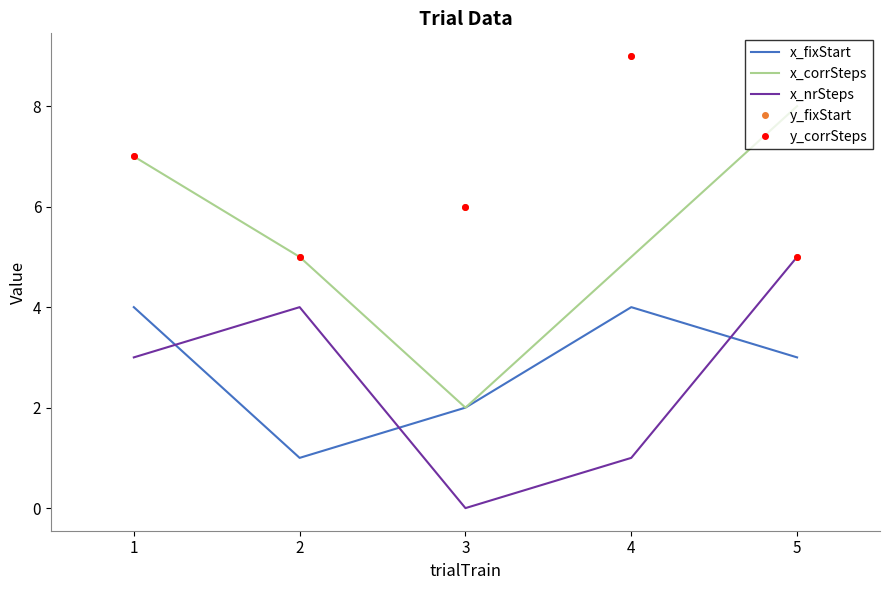

What are all the series names shown in the legend?

x_fixStart, x_corrSteps, x_nrSteps, y_fixStart, y_corrSteps